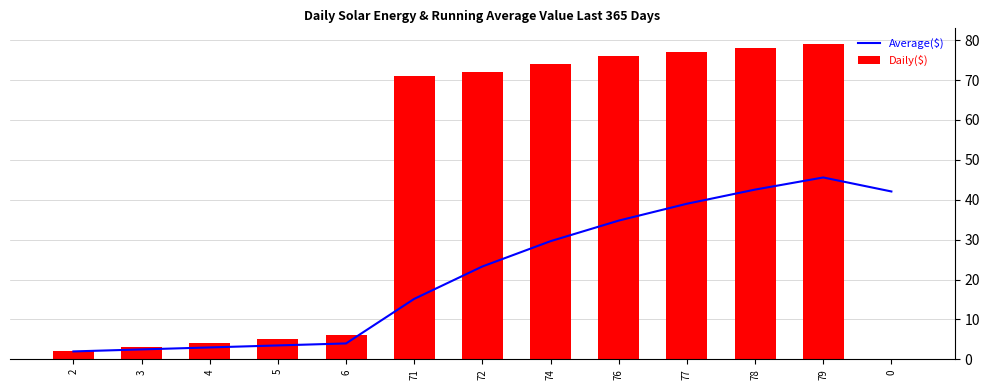

What is the spread (max minus min) of values at 72?

48.7